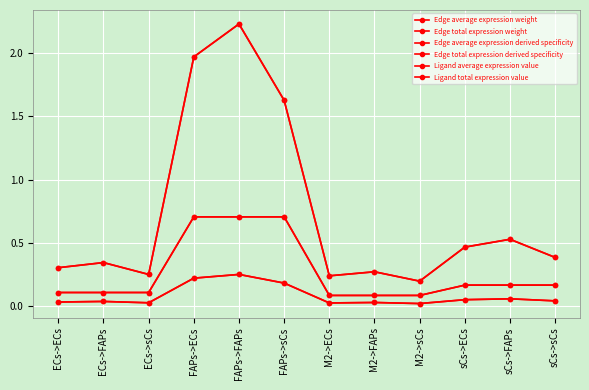

True or false: Ligand average expression value has a value of 0.1 at sCs->ECs.

False